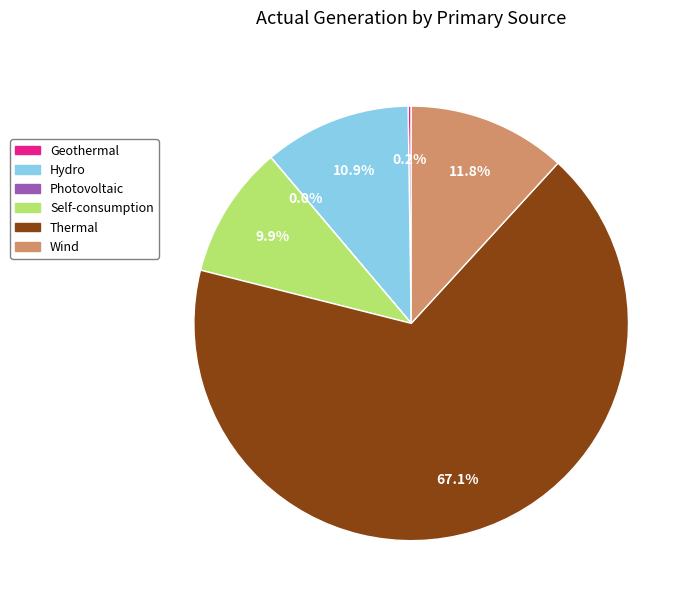

How much of the chart is everything except Self-consumption?

90.1%